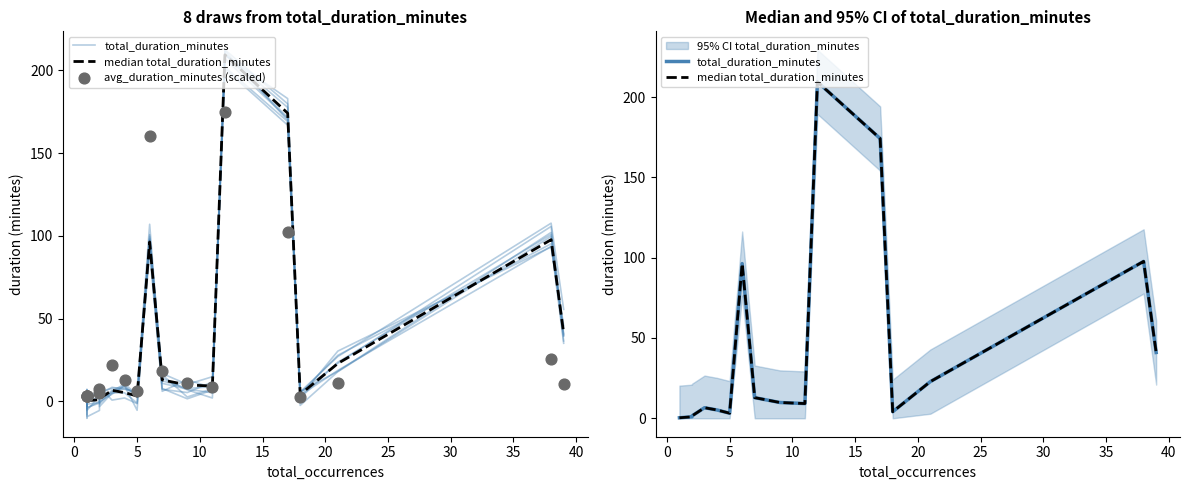

Which series contains the highest Y value?

total_duration_minutes